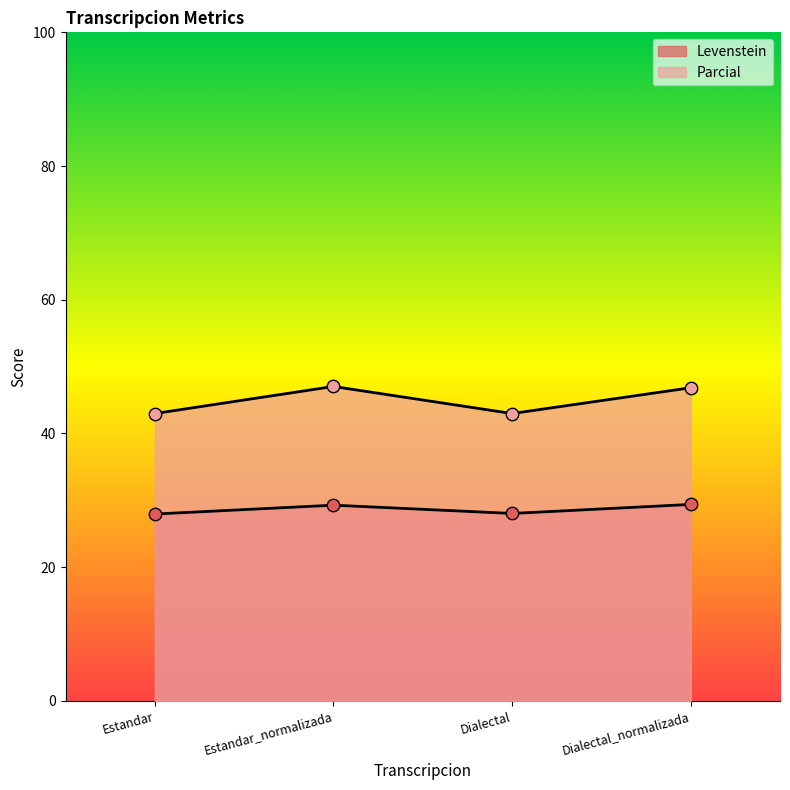

Which series has the largest Y range (max minus min)?

Parcial